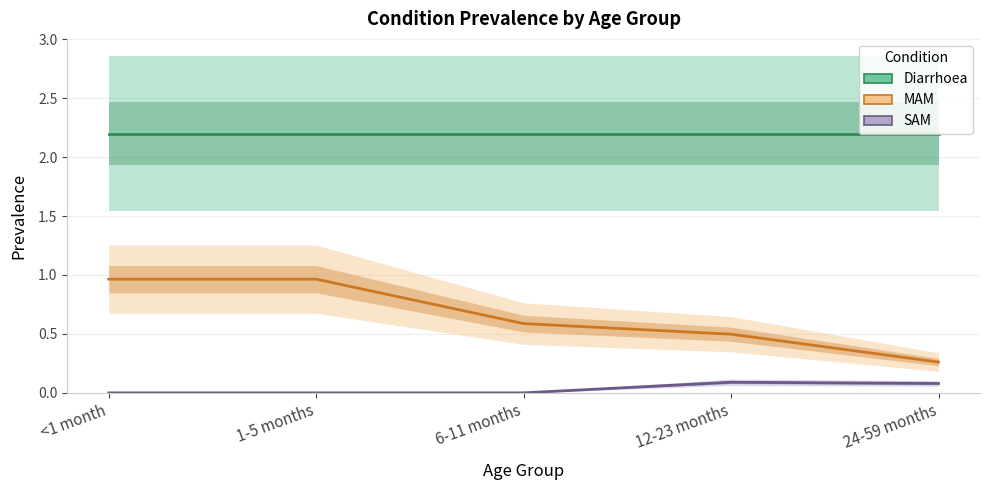

Which series has the largest total across all categories?

Diarrhoea